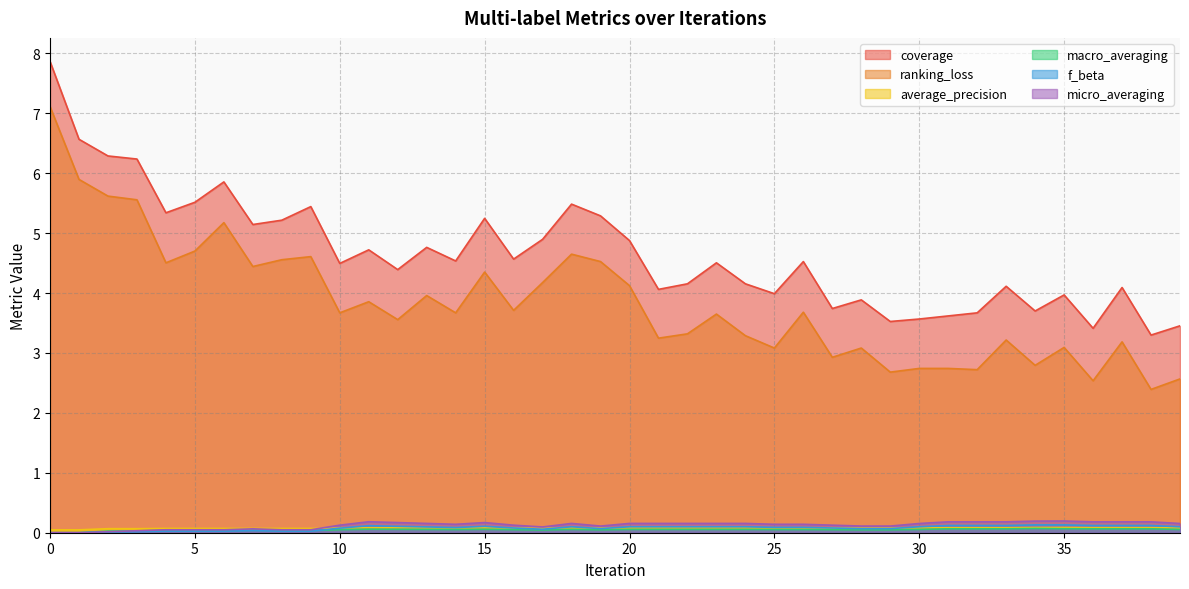

Which has a higher value, 31 or 8?

8